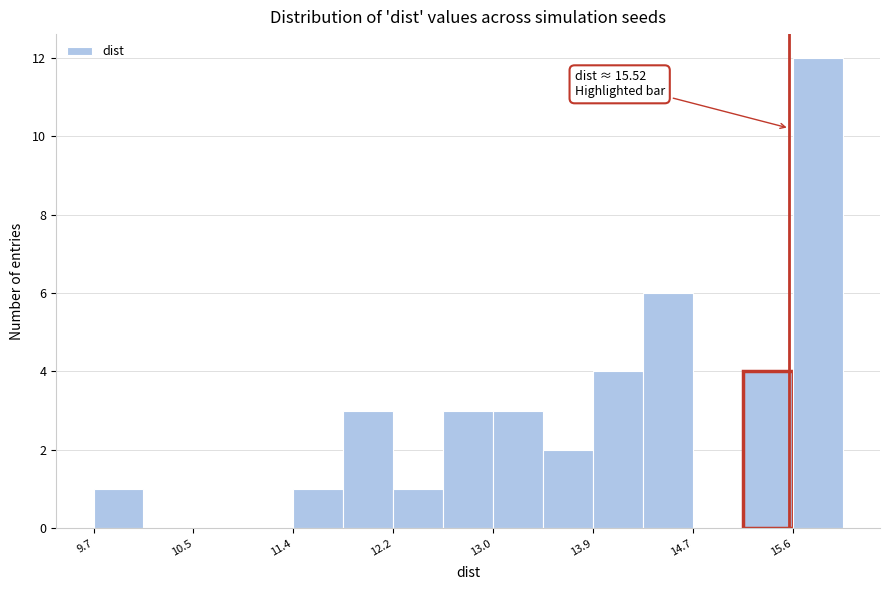

Which range on the x-axis has the tallest bar?

15.6 to 16.0